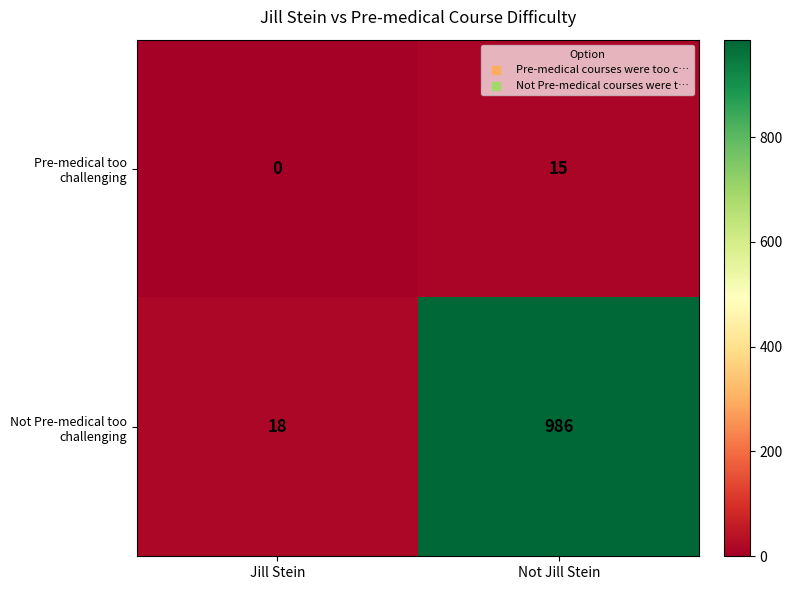

What is the spread (max minus min) of values at Not Jill Stein?

971